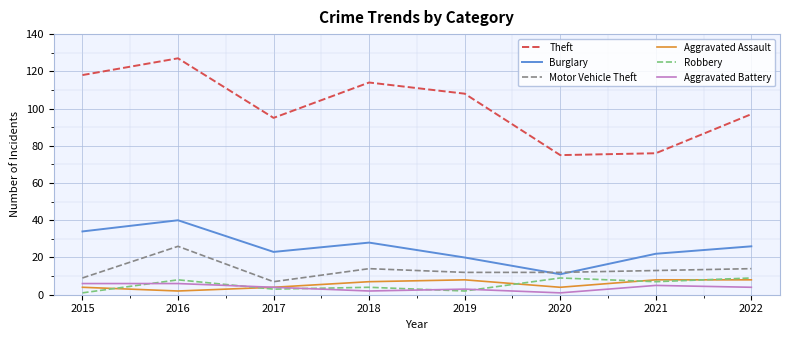

The Aggravated Battery series shows 6 at 2016. True or false?

True